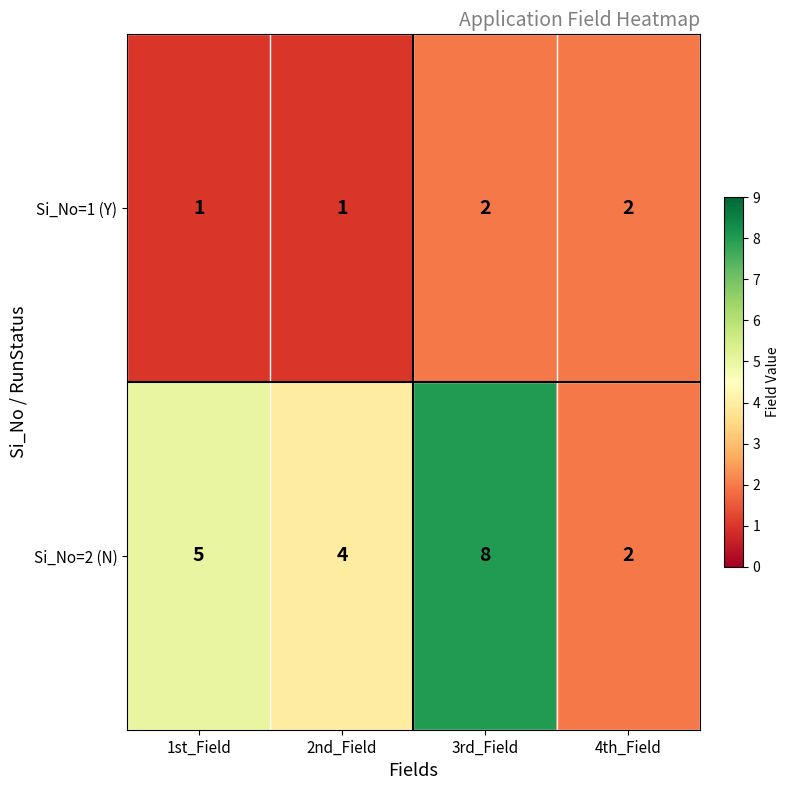

How many series are shown in this chart?

2